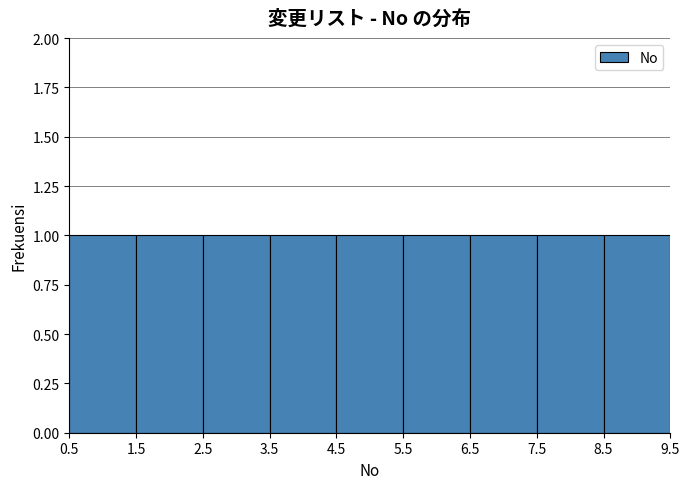

How tall is the bar that spans 8.5 to 9.5 on the x-axis? The values are not printed on the chart, so give them approximately, as read against the axis.

1